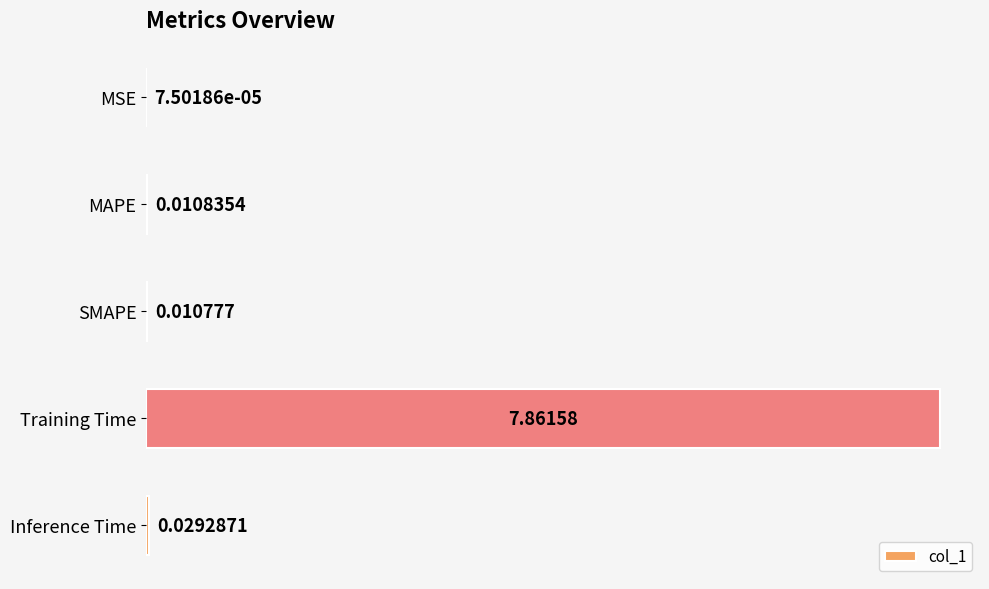

What is the sum of the values at Inference Time and Training Time?

7.9